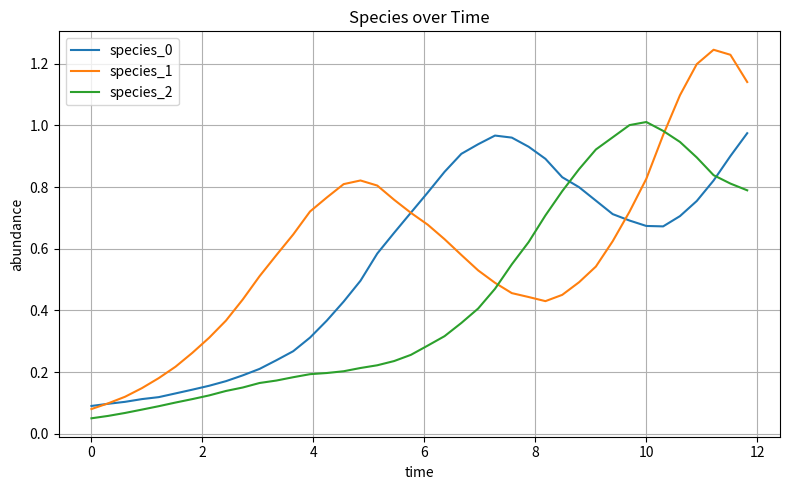

Count the number of categories in the chart.

40